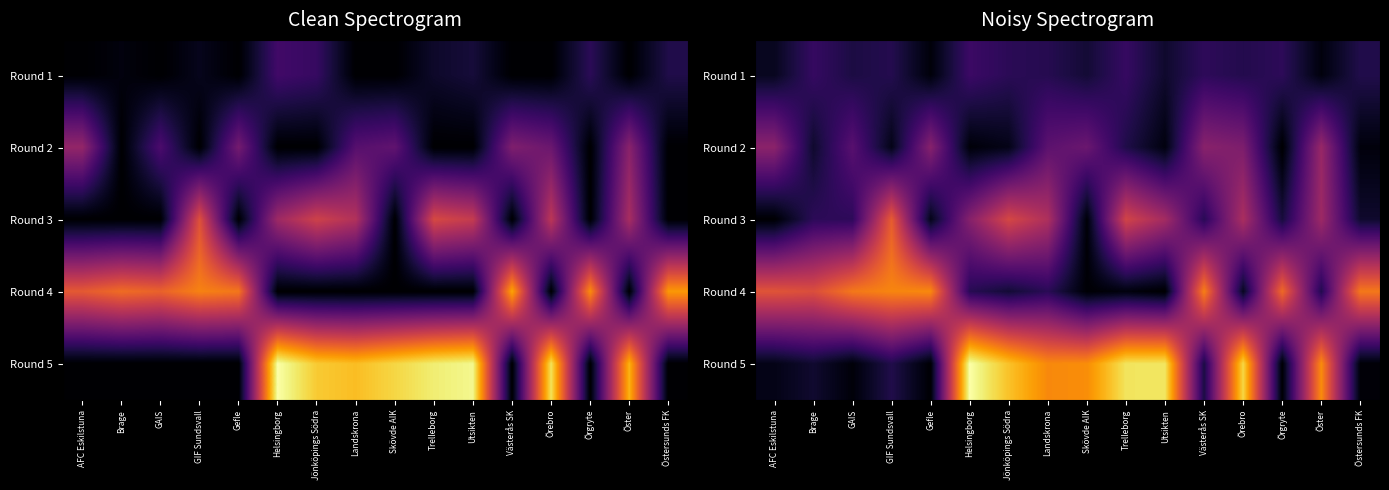

What is the difference between the highest and lowest values at GIF Sundsvall?

32.9